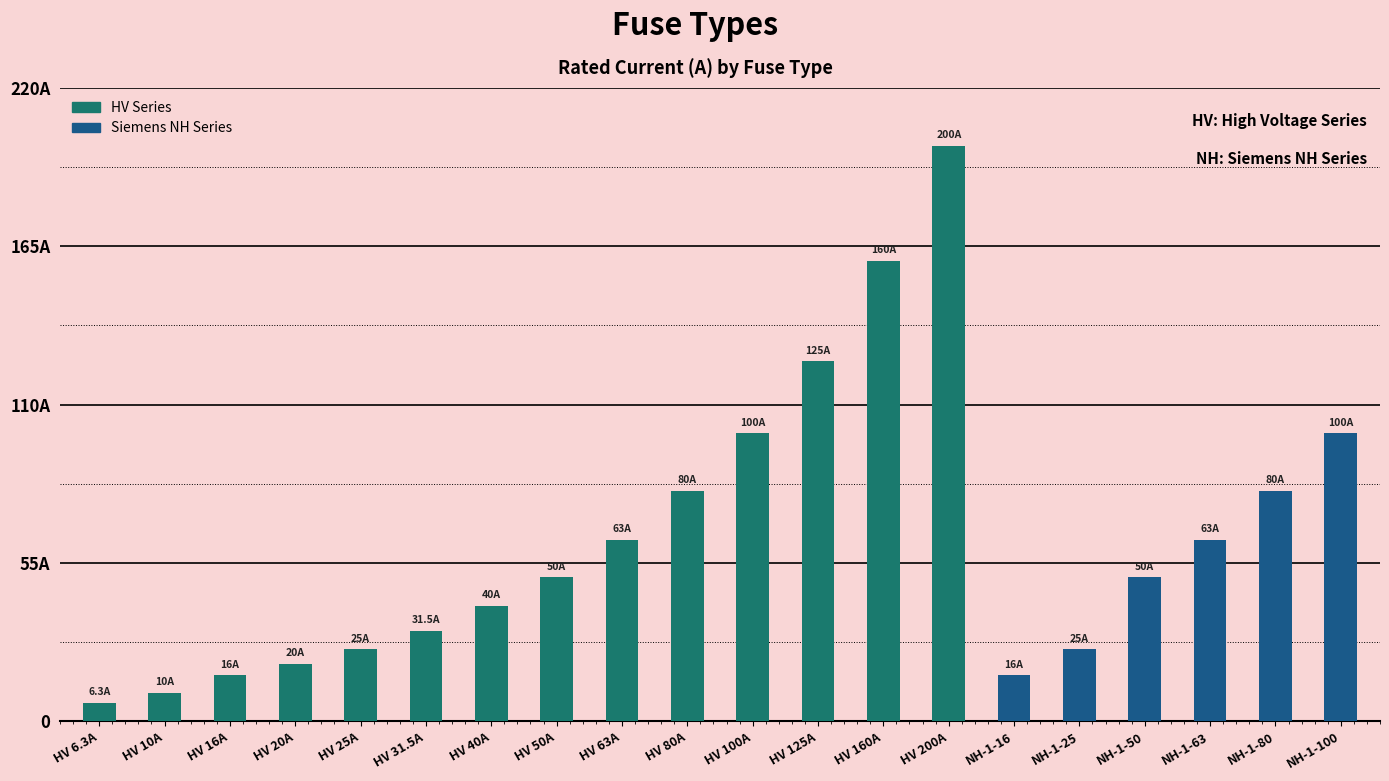

Reading left to right, what are all the values shown in this chart?

HV Series: 6.3	10.0	16.0	20.0	25.0	31.5	40.0	50.0	63.0	80.0	100.0	125.0	160.0	200.0	0.0	0.0	0.0	0.0	0.0	0.0
Siemens NH Series: 0.0	0.0	0.0	0.0	0.0	0.0	0.0	0.0	0.0	0.0	0.0	0.0	0.0	0.0	16.0	25.0	50.0	63.0	80.0	100.0